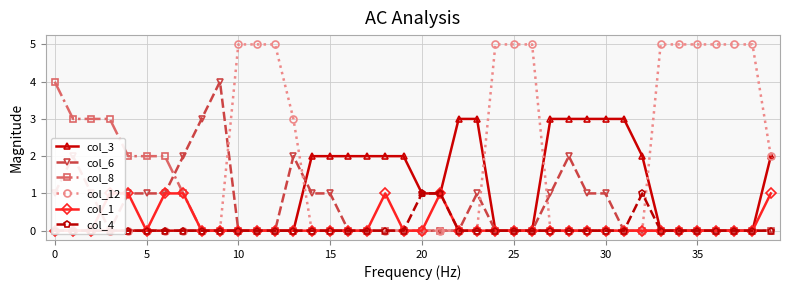

True or false: col_3 and col_8 intersect in this chart.

False